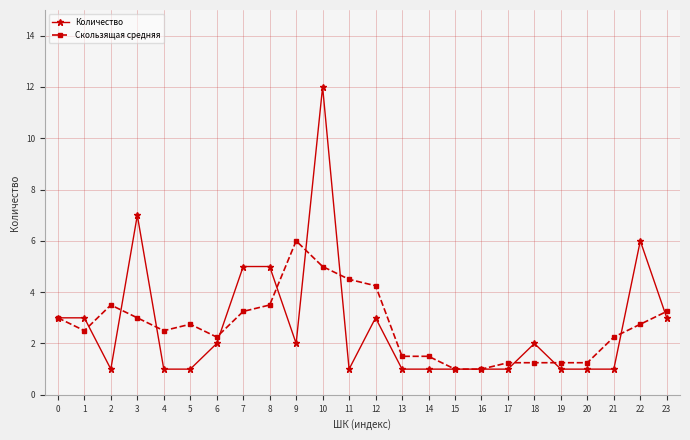

Is it true that Скользящая средняя equals 0.9 at 14?

False